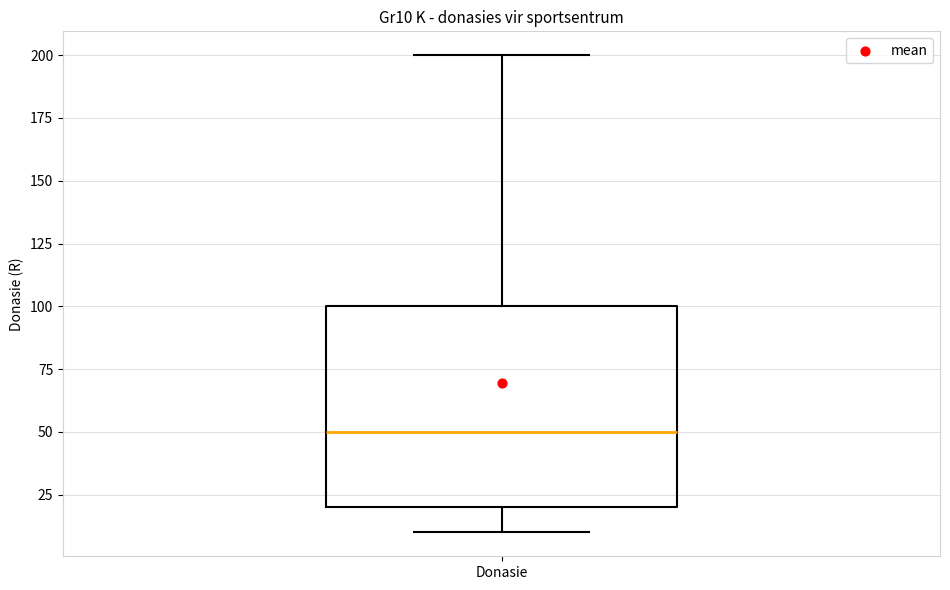

Where does the upper whisker of the box for Donasie end on the y-axis? The values are not printed on the chart, so give them approximately, as read against the axis.

200